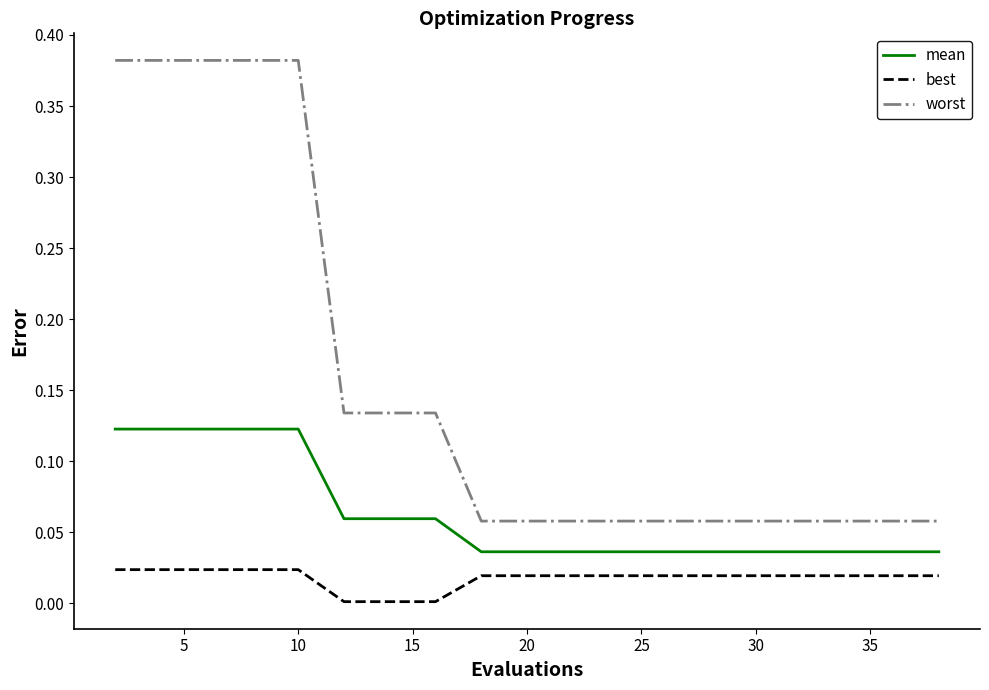

Which series has the largest total across all categories?

worst